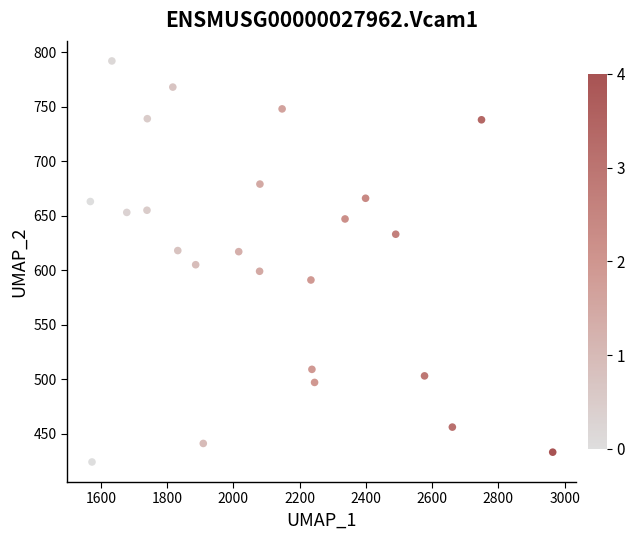

What is the range of X values (max minus min)?

1396